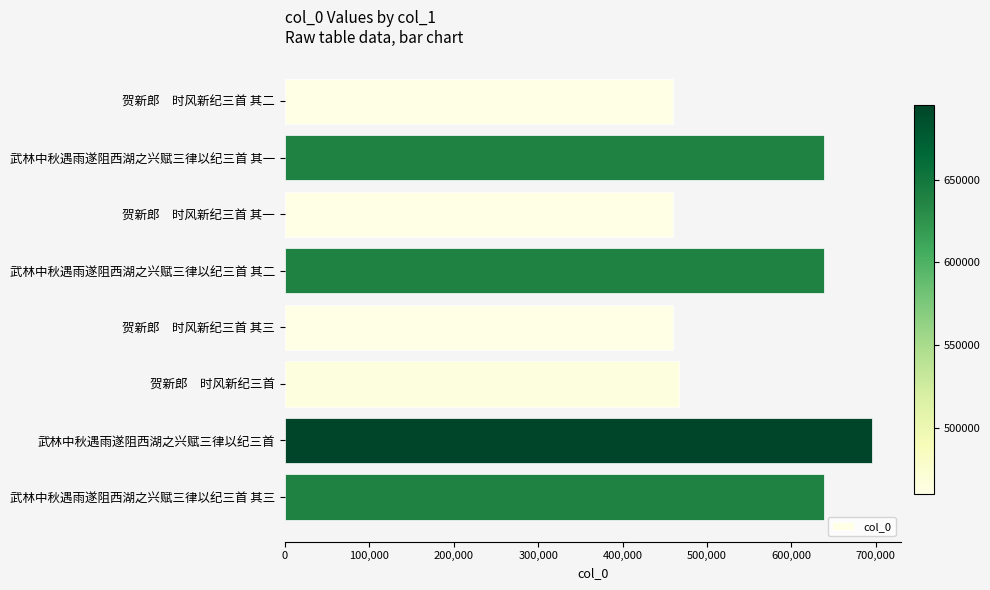

What is the label of the 8th bar from the top?

武林中秋遇雨遂阻西湖之兴赋三律以纪三首 其三